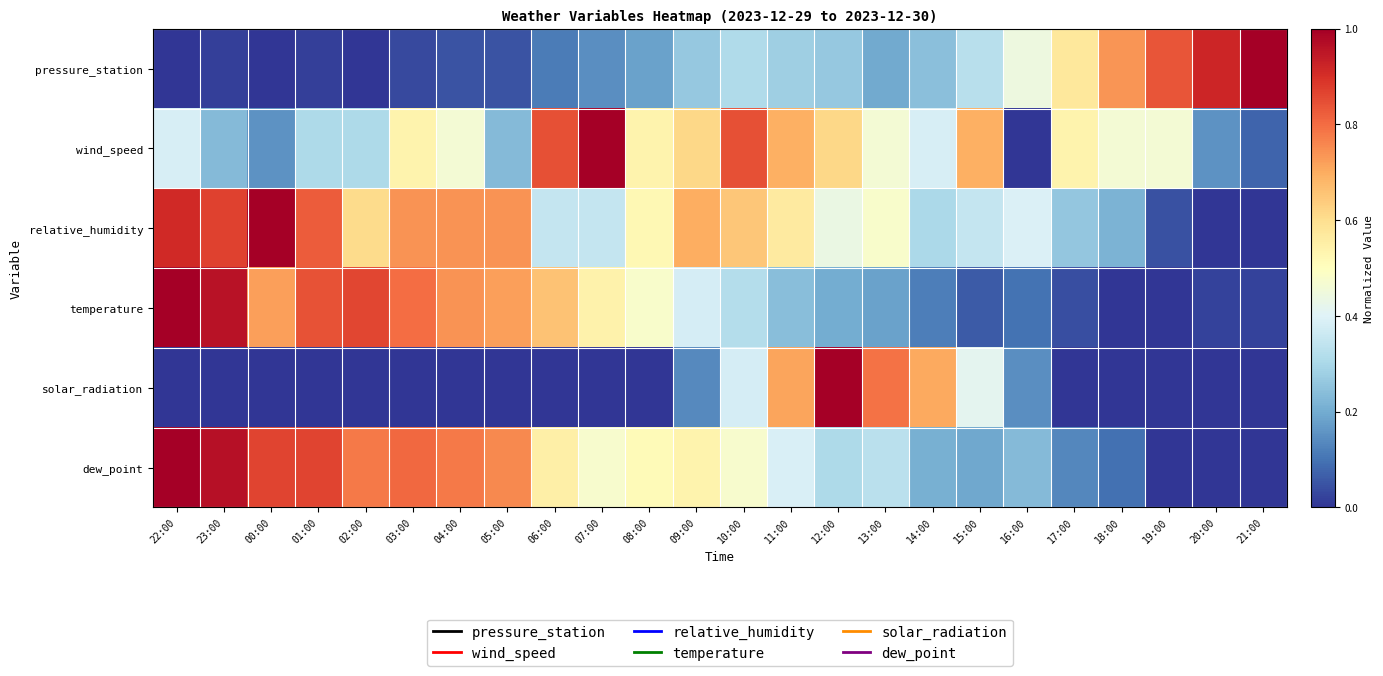

Reading left to right, list all the values displayed in this chart.

pressure_station: 22:00=0.0	23:00=0.0	00:00=0.0	01:00=0.0	02:00=0.0	03:00=0.0	04:00=0.0	05:00=0.0	06:00=0.1	07:00=0.1	08:00=0.2	09:00=0.3	10:00=0.3	11:00=0.3	12:00=0.3	13:00=0.2	14:00=0.2	15:00=0.3	16:00=0.4	17:00=0.6	18:00=0.7	19:00=0.8	20:00=0.9	21:00=1.0
wind_speed: 22:00=0.4	23:00=0.2	00:00=0.2	01:00=0.3	02:00=0.3	03:00=0.5	04:00=0.5	05:00=0.2	06:00=0.8	07:00=1.0	08:00=0.5	09:00=0.6	10:00=0.8	11:00=0.7	12:00=0.6	13:00=0.5	14:00=0.4	15:00=0.7	16:00=0.0	17:00=0.5	18:00=0.5	19:00=0.5	20:00=0.2	21:00=0.1
relative_humidity: 22:00=0.9	23:00=0.9	00:00=1.0	01:00=0.8	02:00=0.6	03:00=0.7	04:00=0.7	05:00=0.7	06:00=0.3	07:00=0.3	08:00=0.5	09:00=0.7	10:00=0.7	11:00=0.6	12:00=0.4	13:00=0.5	14:00=0.3	15:00=0.3	16:00=0.4	17:00=0.3	18:00=0.2	19:00=0.0	20:00=0.0	21:00=0.0
temperature: 22:00=1.0	23:00=1.0	00:00=0.7	01:00=0.8	02:00=0.9	03:00=0.8	04:00=0.7	05:00=0.7	06:00=0.7	07:00=0.5	08:00=0.5	09:00=0.4	10:00=0.3	11:00=0.2	12:00=0.2	13:00=0.2	14:00=0.1	15:00=0.1	16:00=0.1	17:00=0.0	18:00=0.0	19:00=0.0	20:00=0.0	21:00=0.0
solar_radiation: 22:00=0.0	23:00=0.0	00:00=0.0	01:00=0.0	02:00=0.0	03:00=0.0	04:00=0.0	05:00=0.0	06:00=0.0	07:00=0.0	08:00=0.0	09:00=0.1	10:00=0.4	11:00=0.7	12:00=1.0	13:00=0.8	14:00=0.7	15:00=0.4	16:00=0.1	17:00=0.0	18:00=0.0	19:00=0.0	20:00=0.0	21:00=0.0
dew_point: 22:00=1.0	23:00=1.0	00:00=0.9	01:00=0.9	02:00=0.8	03:00=0.8	04:00=0.8	05:00=0.8	06:00=0.5	07:00=0.5	08:00=0.5	09:00=0.5	10:00=0.5	11:00=0.4	12:00=0.3	13:00=0.3	14:00=0.2	15:00=0.2	16:00=0.2	17:00=0.1	18:00=0.1	19:00=0.0	20:00=0.0	21:00=0.0